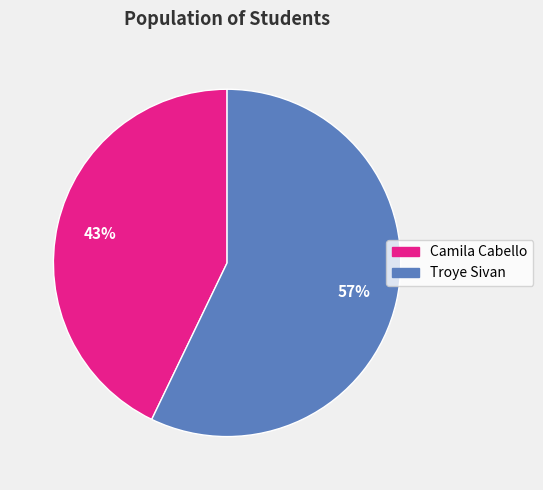

Is there a majority slice in this chart?

Yes